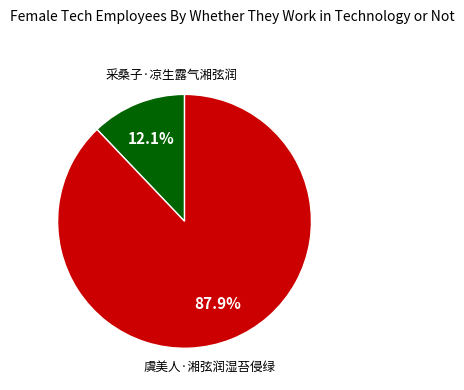

Does any single category account for the majority?

Yes